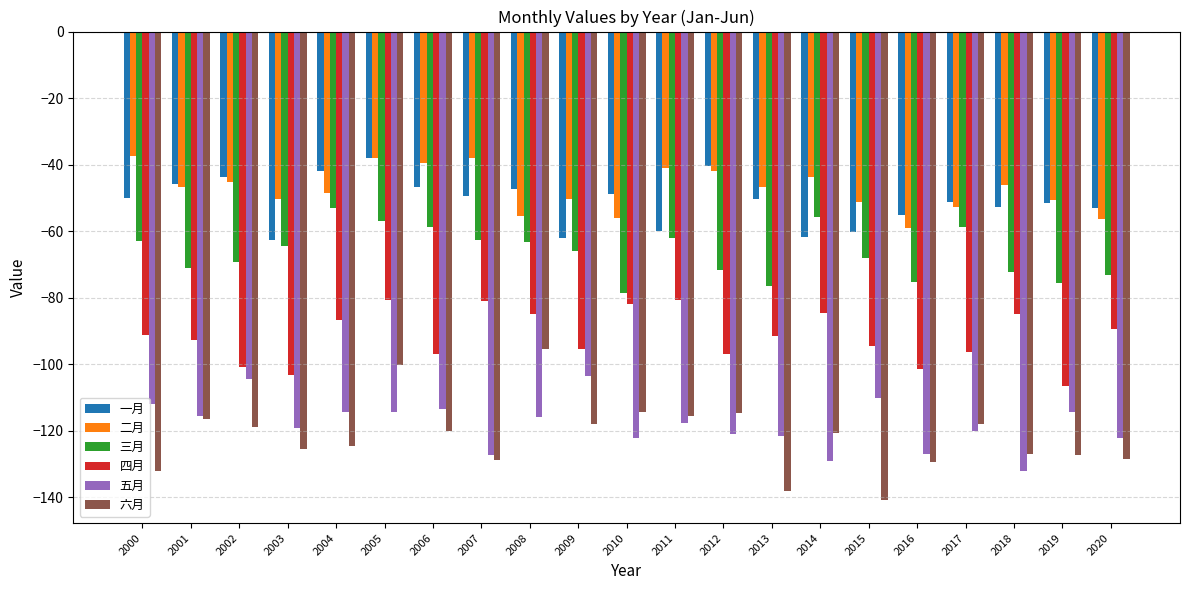

At 2009, list the series in order from smallest to largest.

六月, 五月, 四月, 三月, 一月, 二月